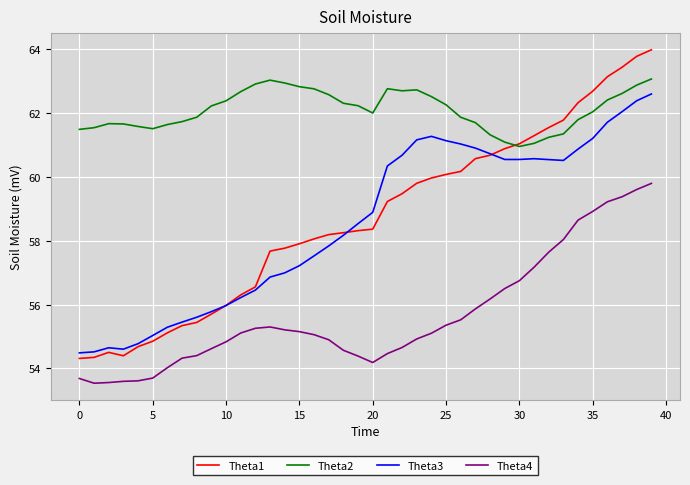

What is the greatest value displayed?

64.0